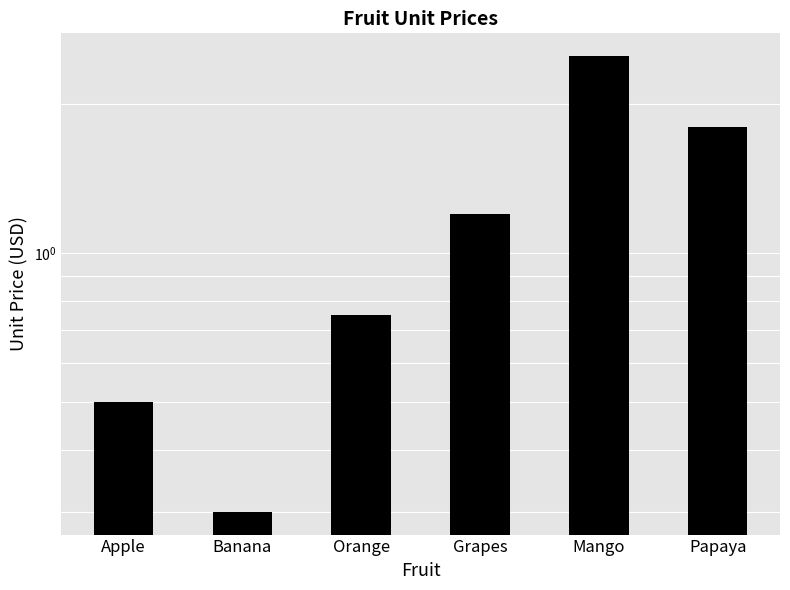

The chart shows a value of 1.2 at Grapes. True or false?

True